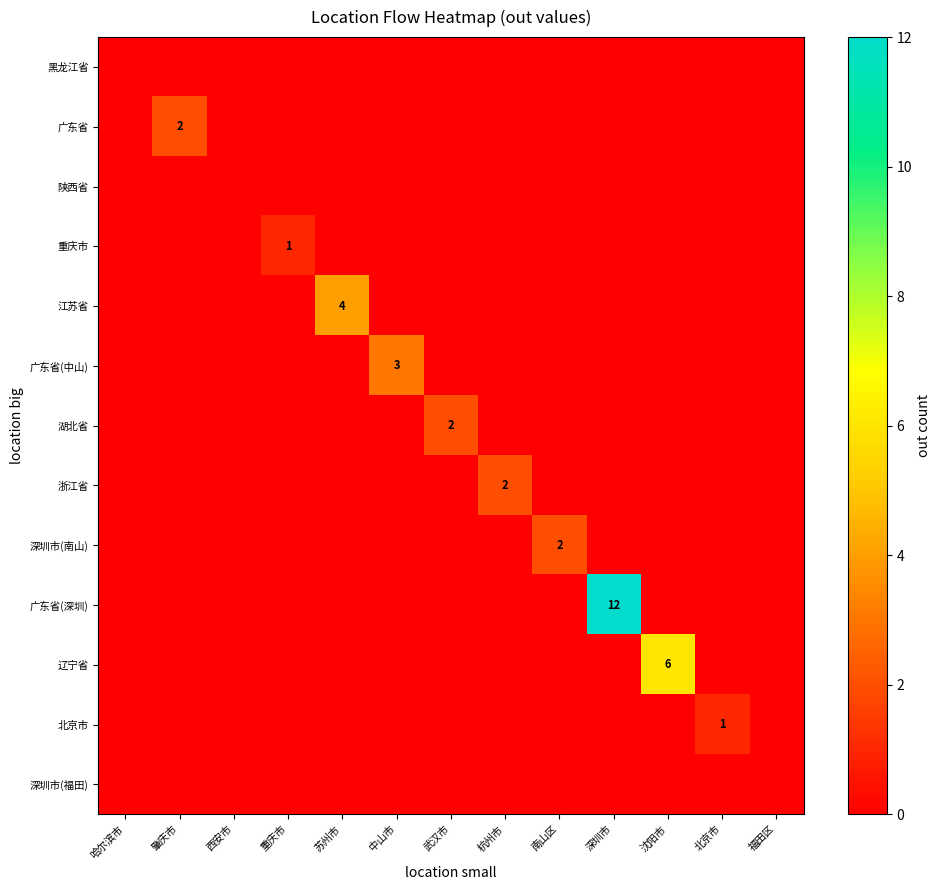

Between 苏州市 and 武汉市, which series saw the biggest shift?

江苏省